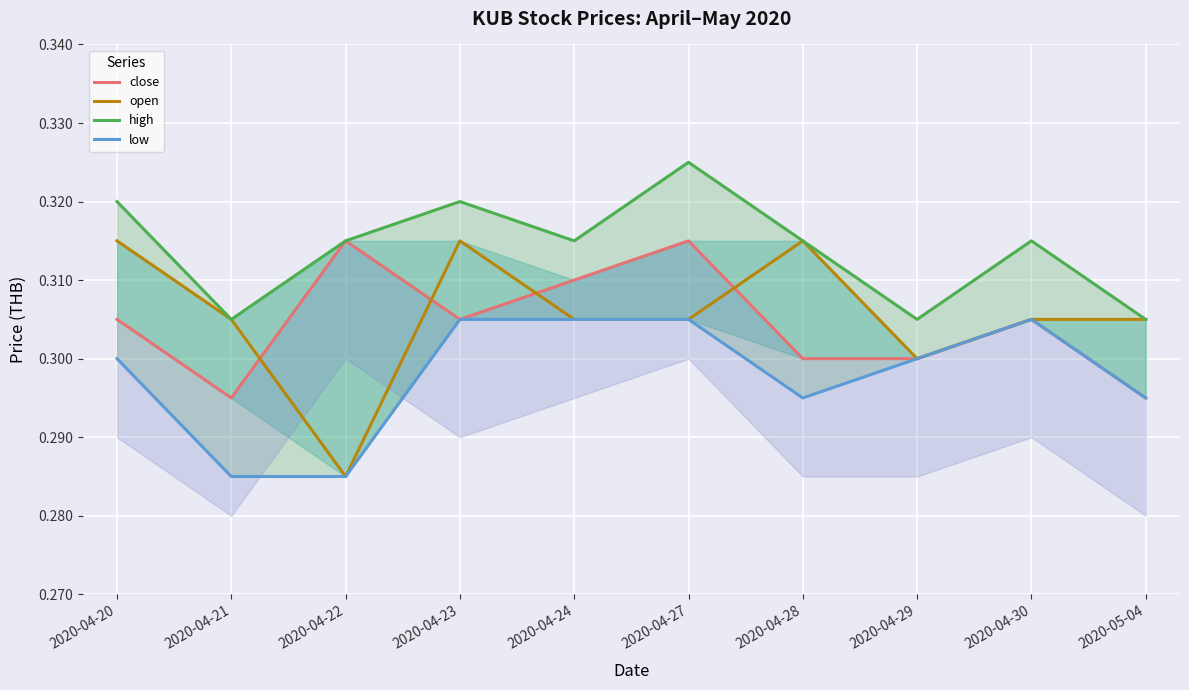

What is the value of the low point at the 1st from the left?

0.3